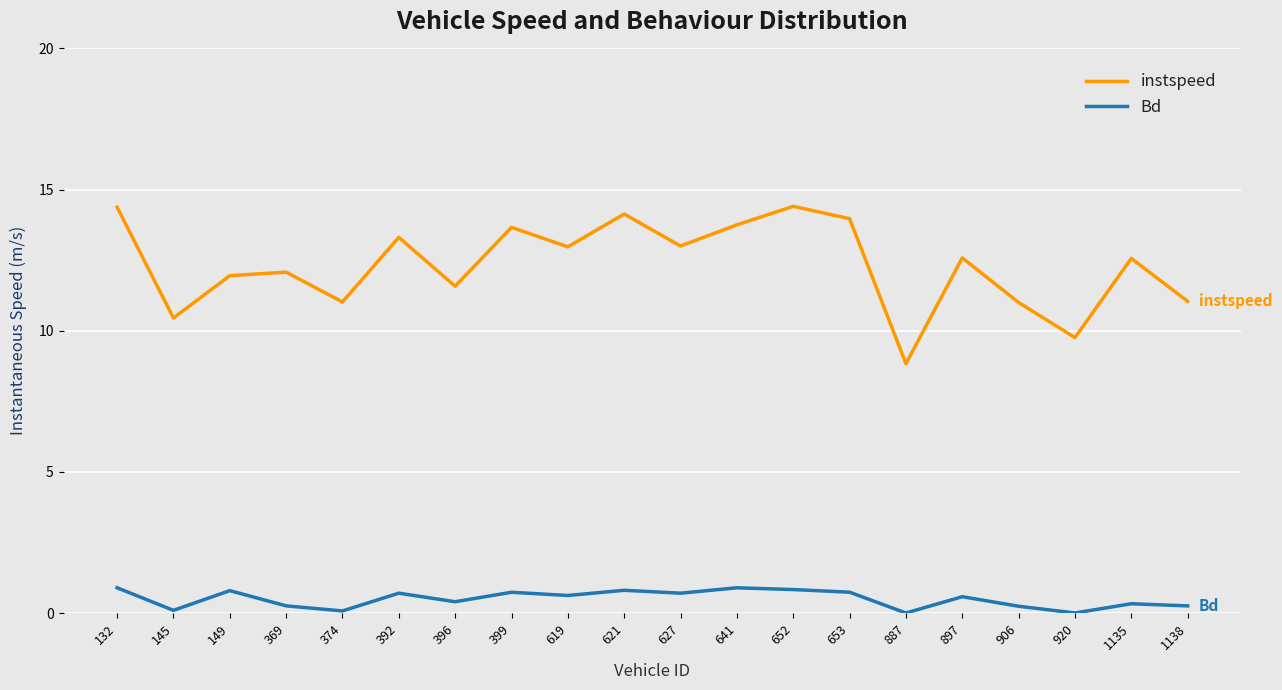

In Bd, how many points are lower than both neighbors (excluding endpoints)?

7